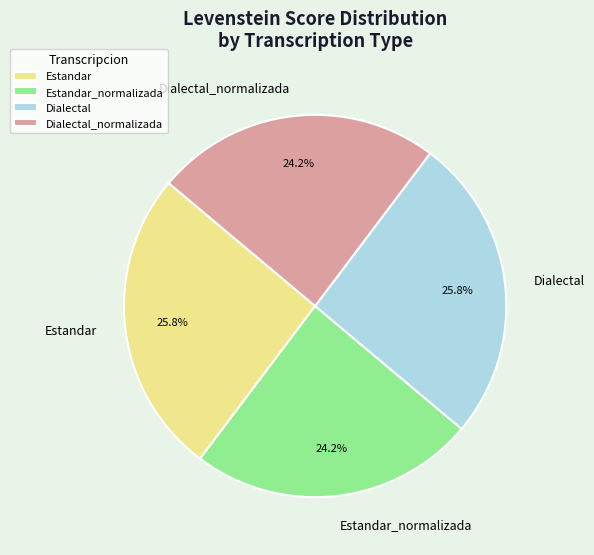

What percentage is NOT represented by Dialectal?

74.2%